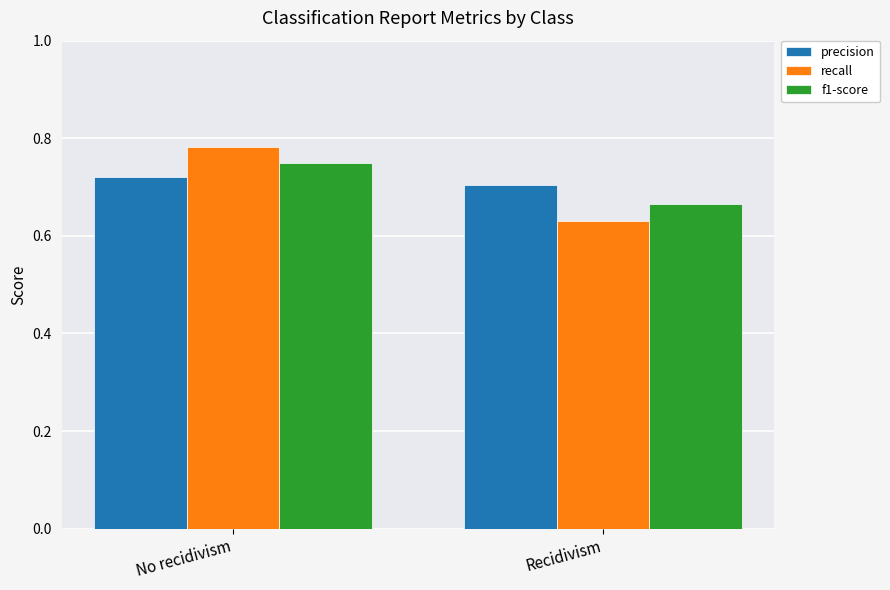

Which series changed the most between No recidivism and Recidivism?

recall